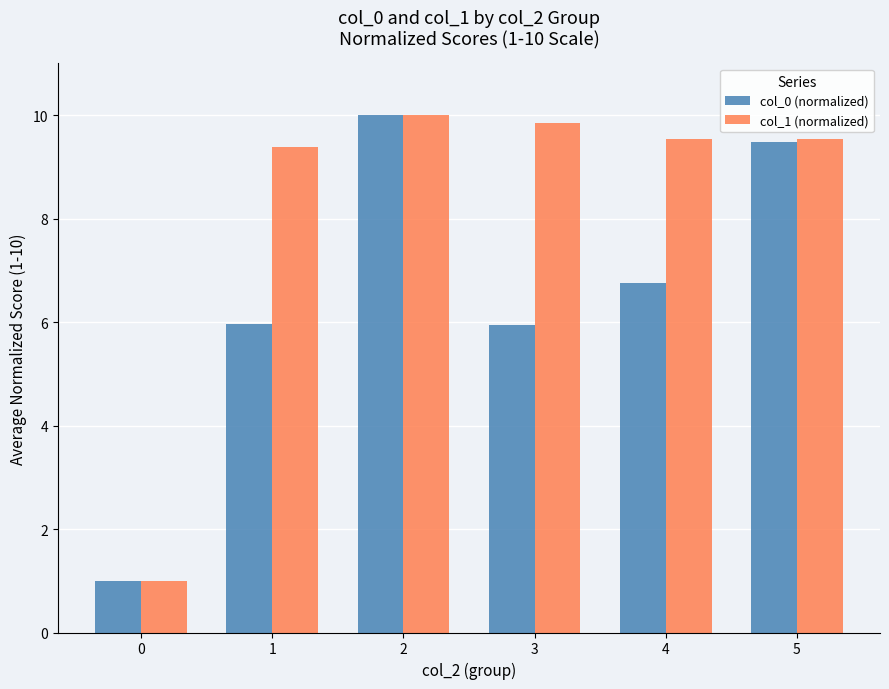

How many distinct data groups are displayed?

2